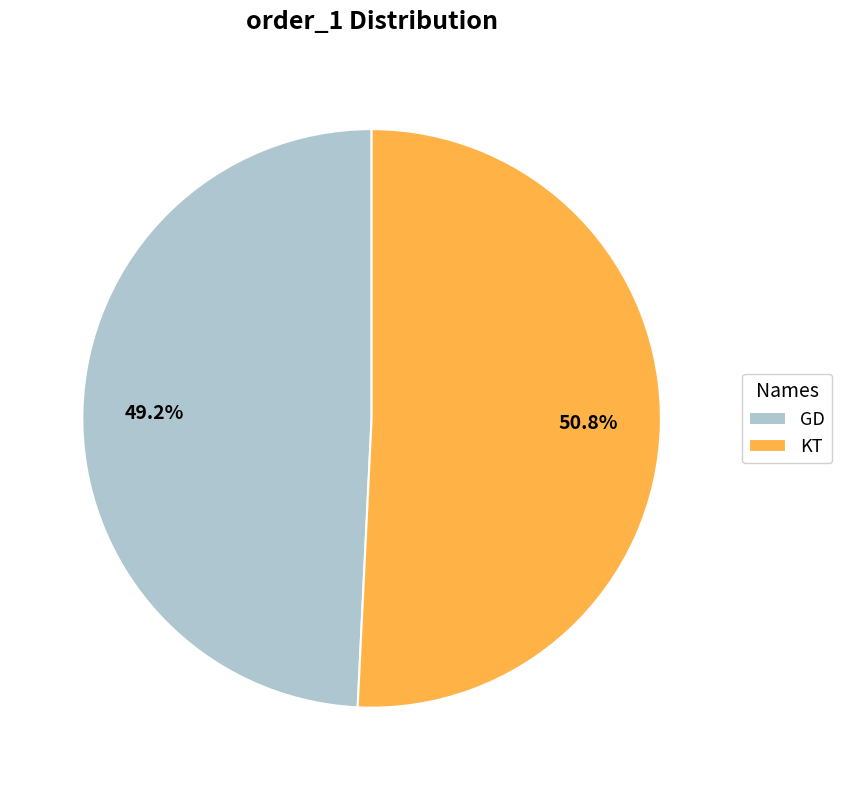

How many slices are in this pie chart?

2